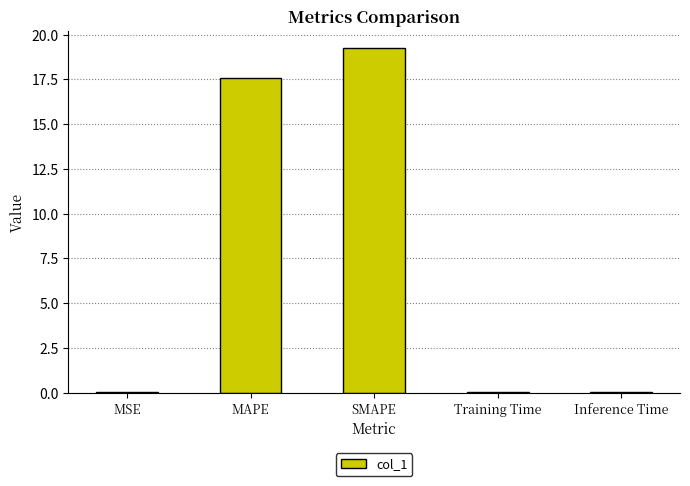

Which label corresponds to the largest value in the chart?

SMAPE